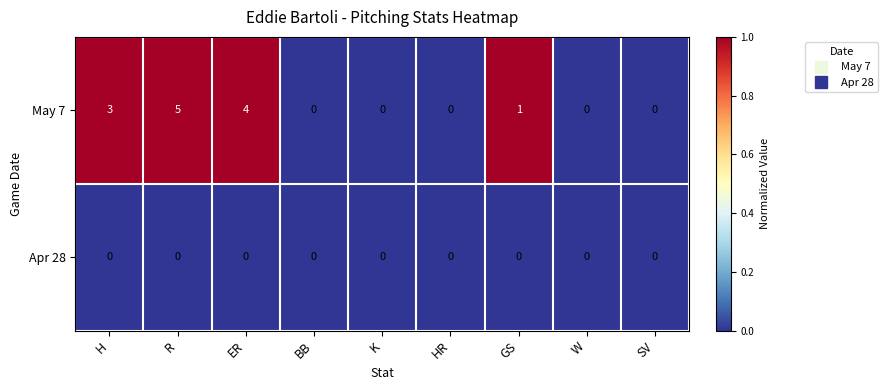

What is the difference between the second highest and second lowest values in the May 7 series?

4